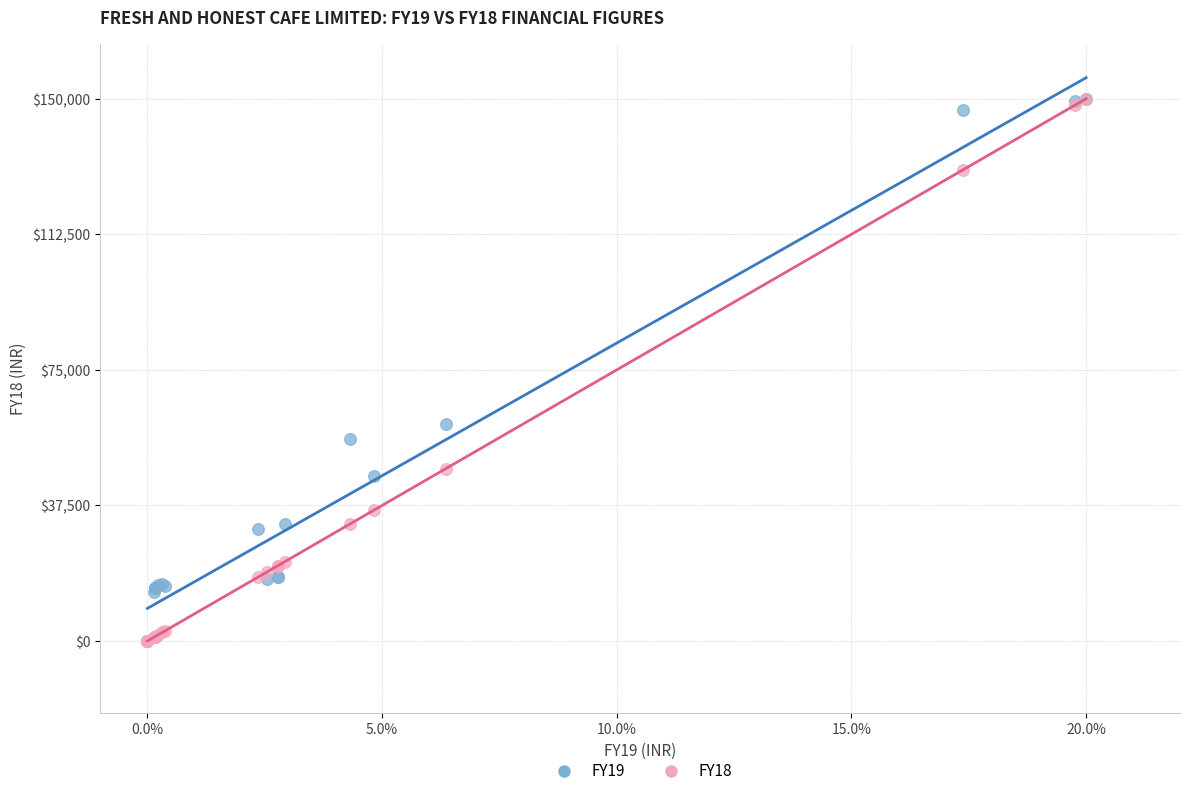

What are all the series names shown in the legend?

FY19, FY18